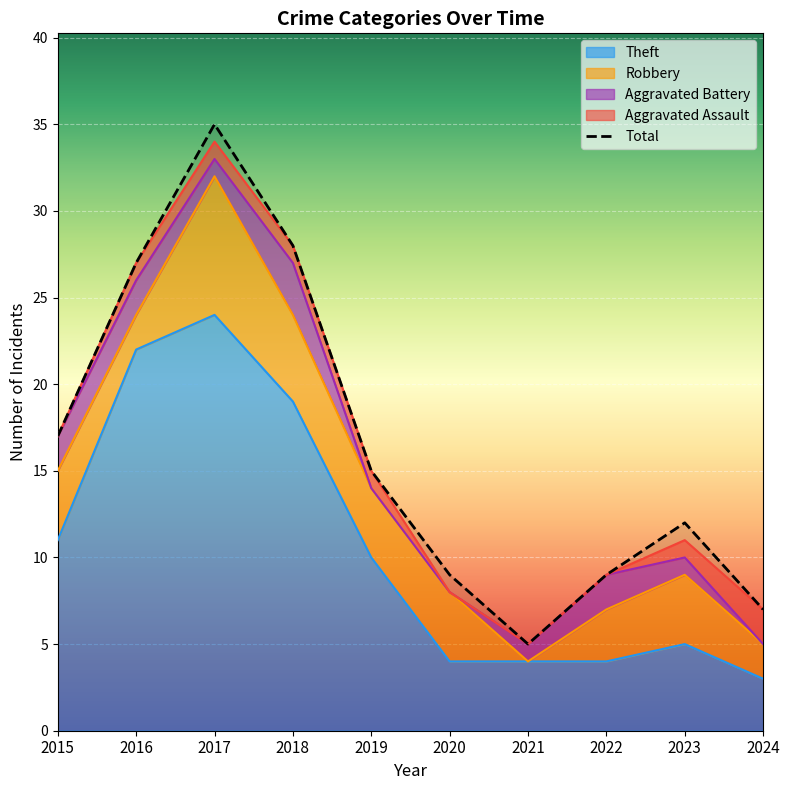

How many interior local peaks (higher than both neighbors) does the data have?

2